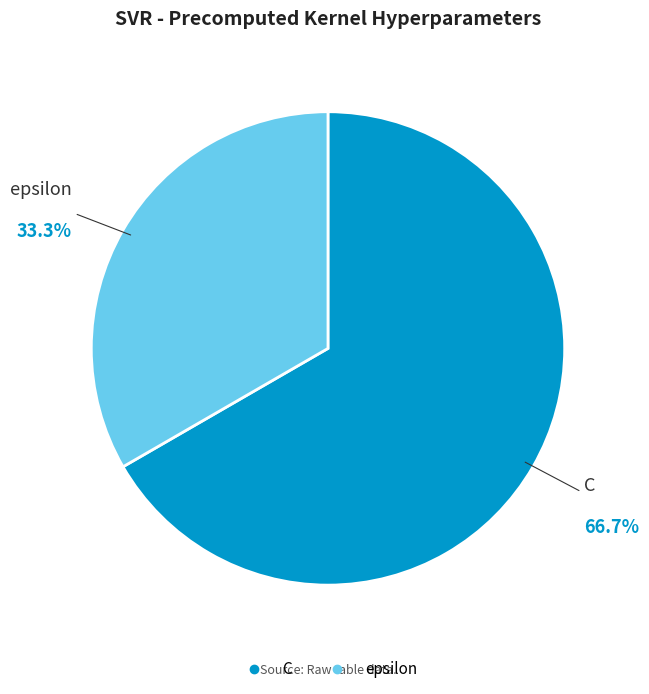

What is the smallest slice in the pie chart?

epsilon